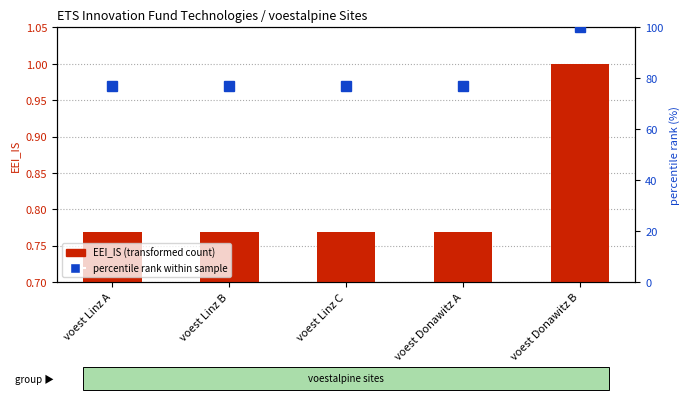

What is the sum of the percentile rank within sample values at voest Linz B and voest Donawitz A?

153.8